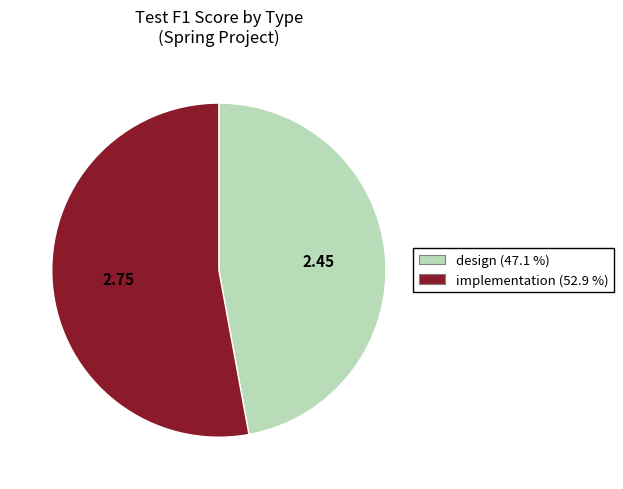

Is there a majority slice in this chart?

Yes